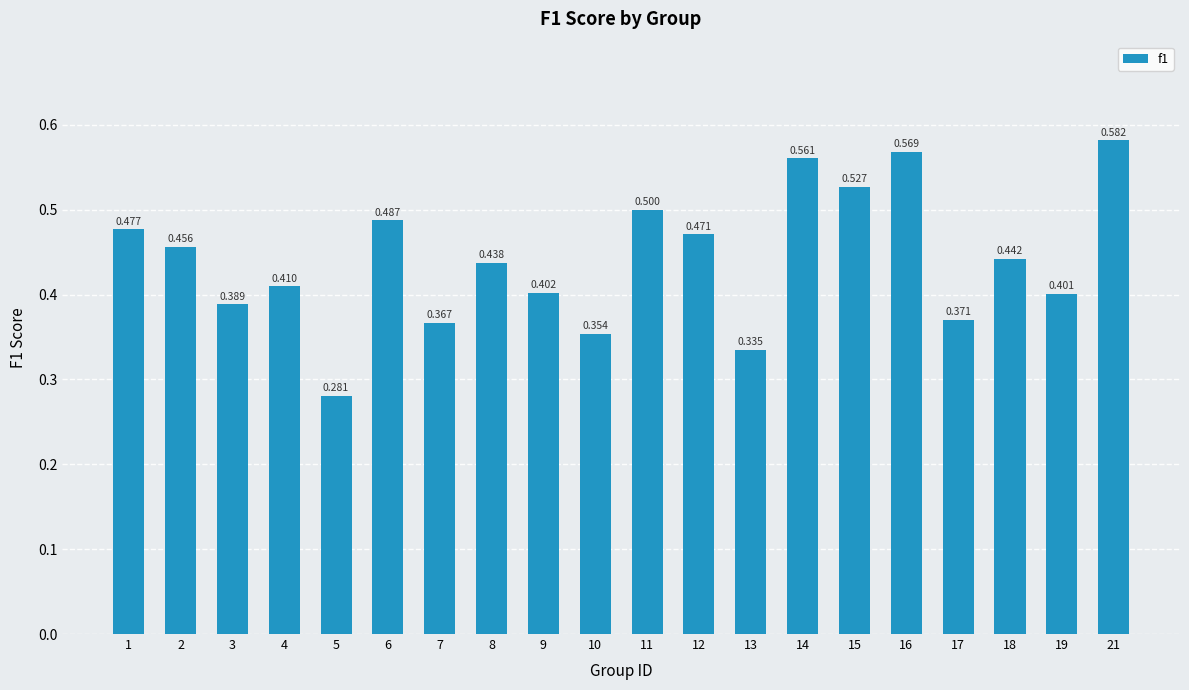

Rank the categories by value from highest to lowest.

21, 16, 14, 15, 11, 6, 1, 12, 2, 18, 8, 4, 9, 19, 3, 17, 7, 10, 13, 5